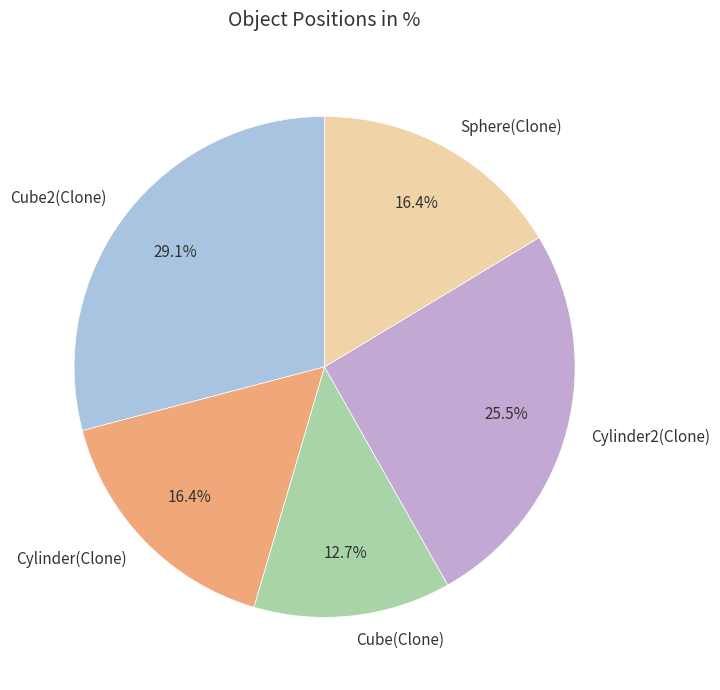

What percentage is the Cylinder(Clone) slice, to the nearest percent?

16%